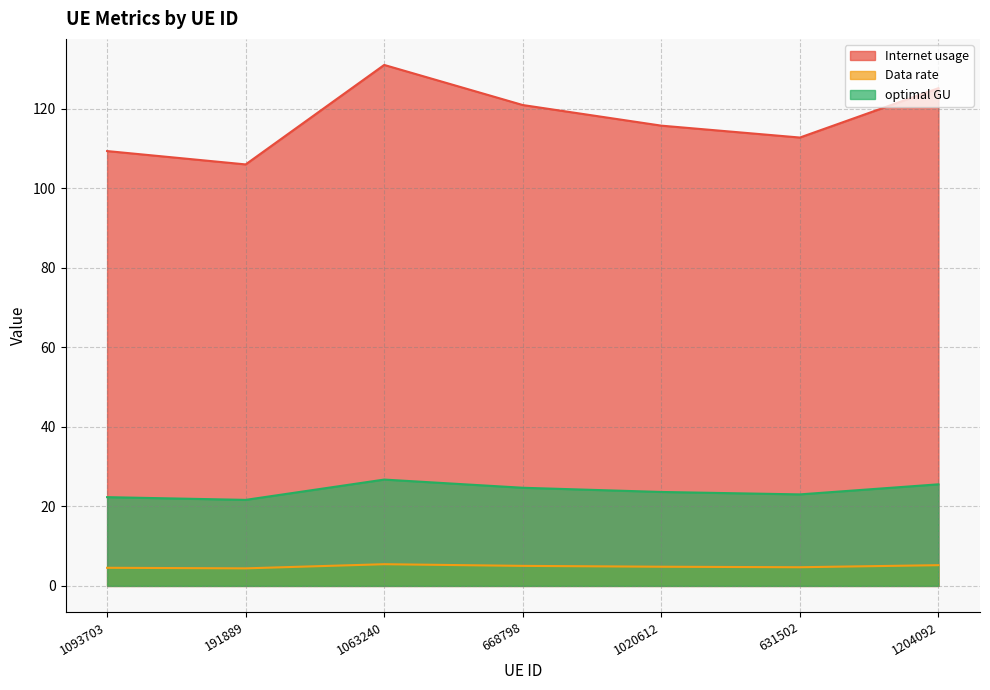

How many lines are shown in the chart?

3